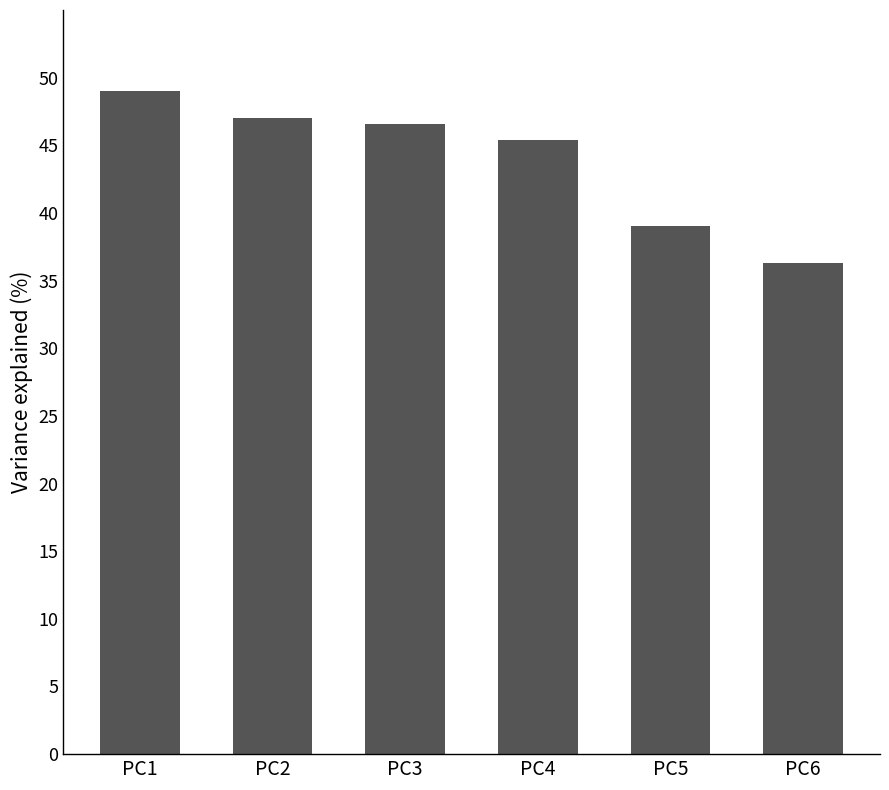

Which category has the lowest value across all series?

PC6